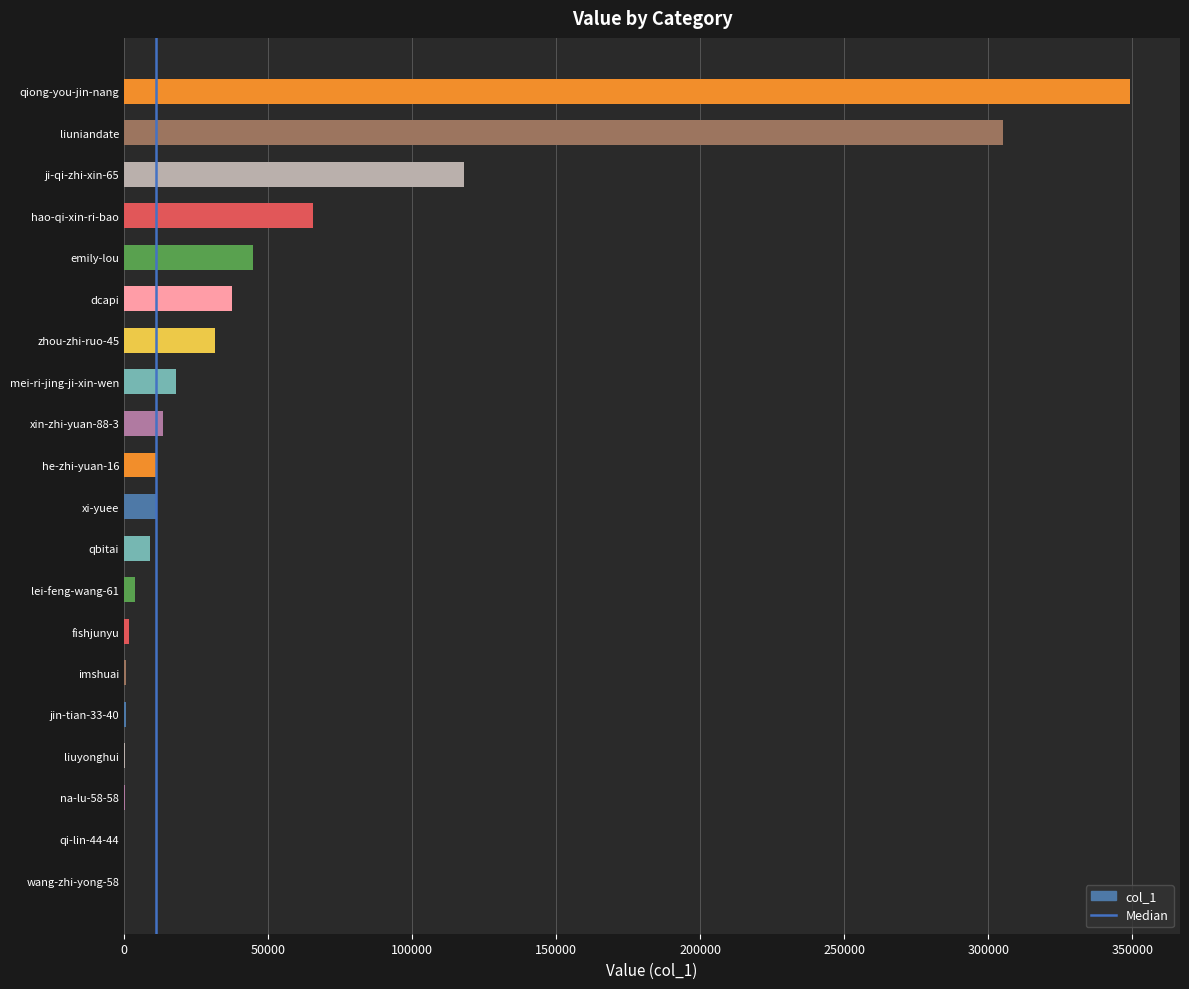

At which label is the value closest to 174566?

ji-qi-zhi-xin-65